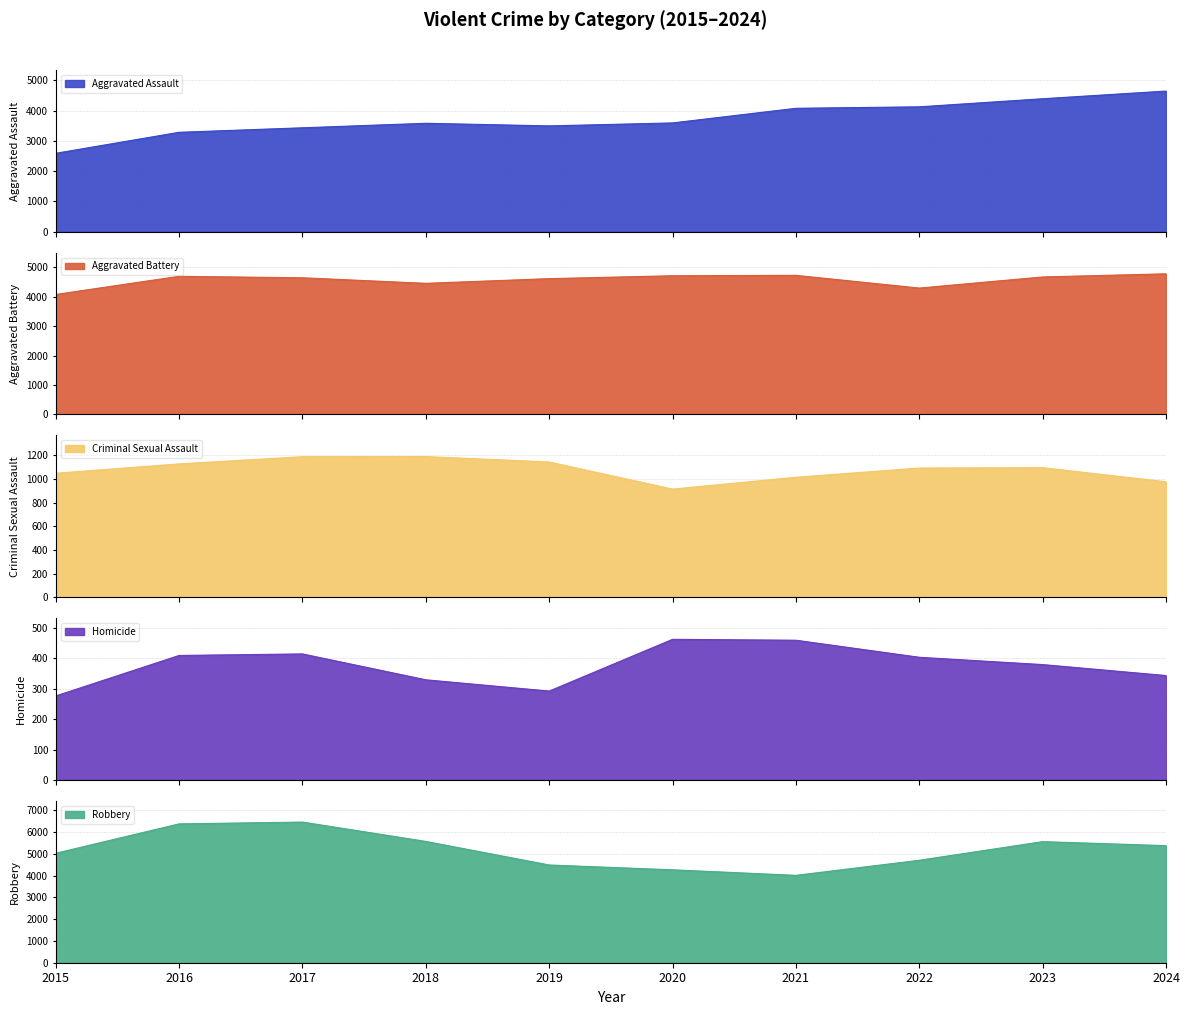

What are all the series names shown in the legend?

Aggravated Assault, Aggravated Battery, Criminal Sexual Assault, Homicide, Robbery